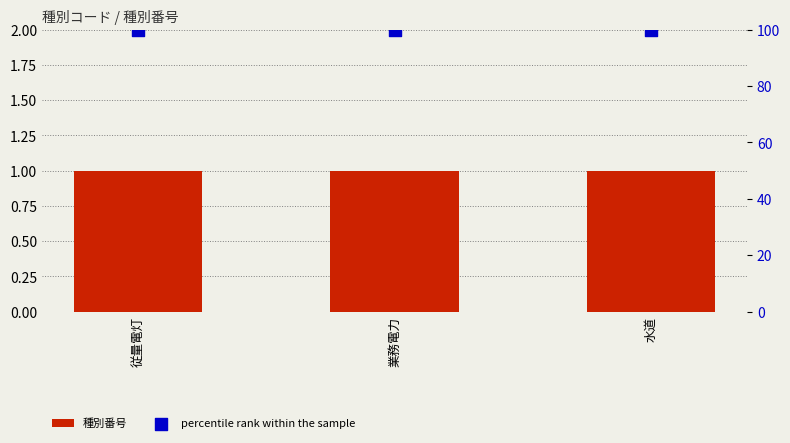

Which series has the largest Y range (max minus min)?

種別番号